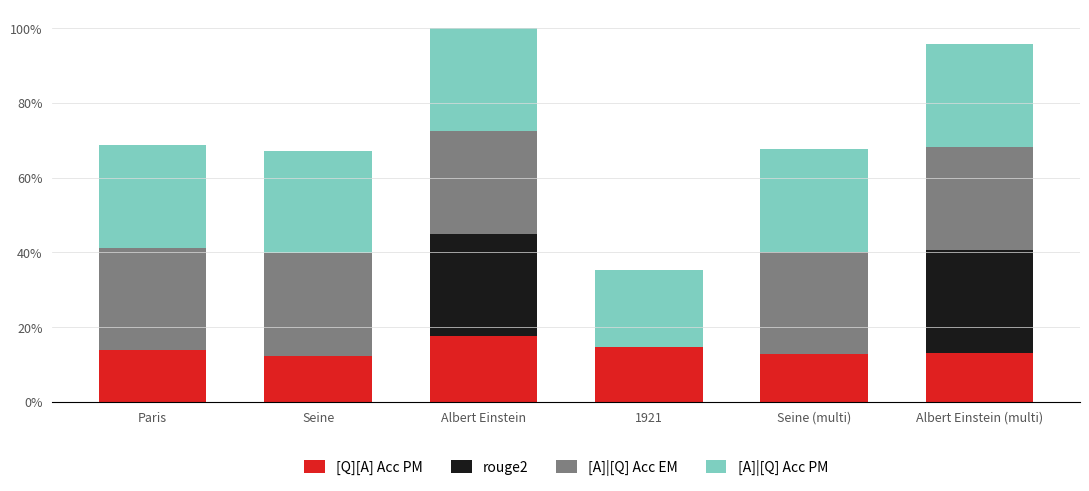

True or false: [A]|[Q] Acc PM has a value of 0.4 at Albert Einstein (multi).

False